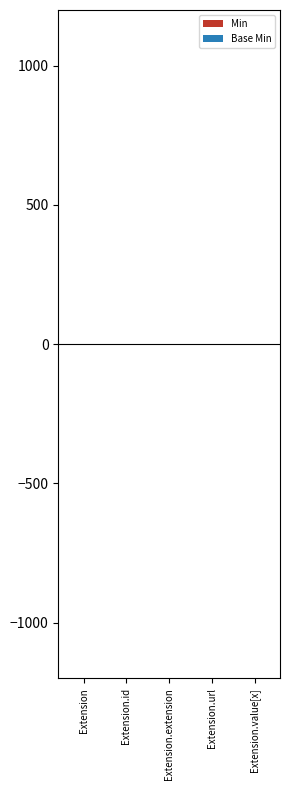

Which series has the largest range (max minus min)?

Min